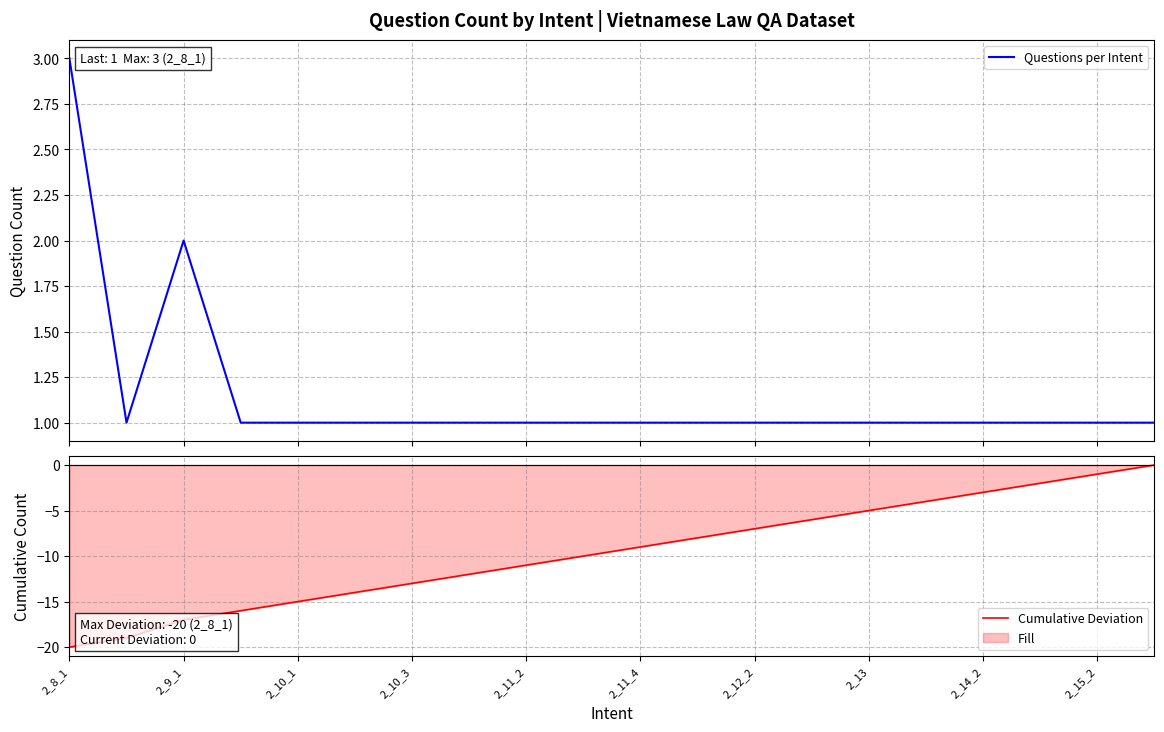

What is the minimum value for Cumulative Deviation?

-20